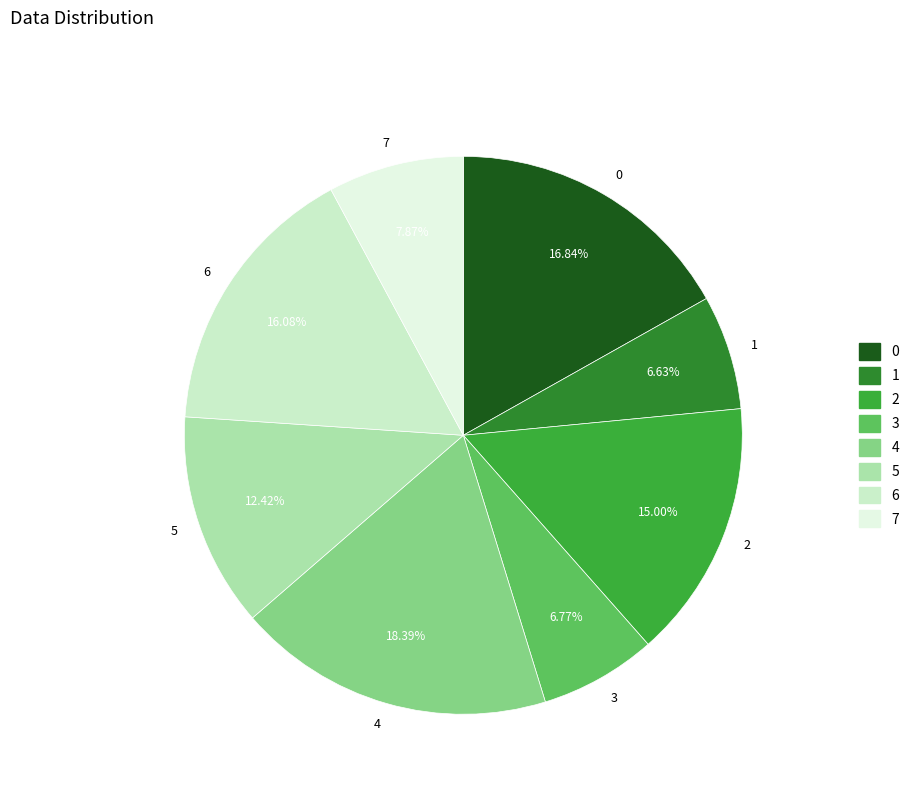

Does 1 account for over 50% of the chart?

No